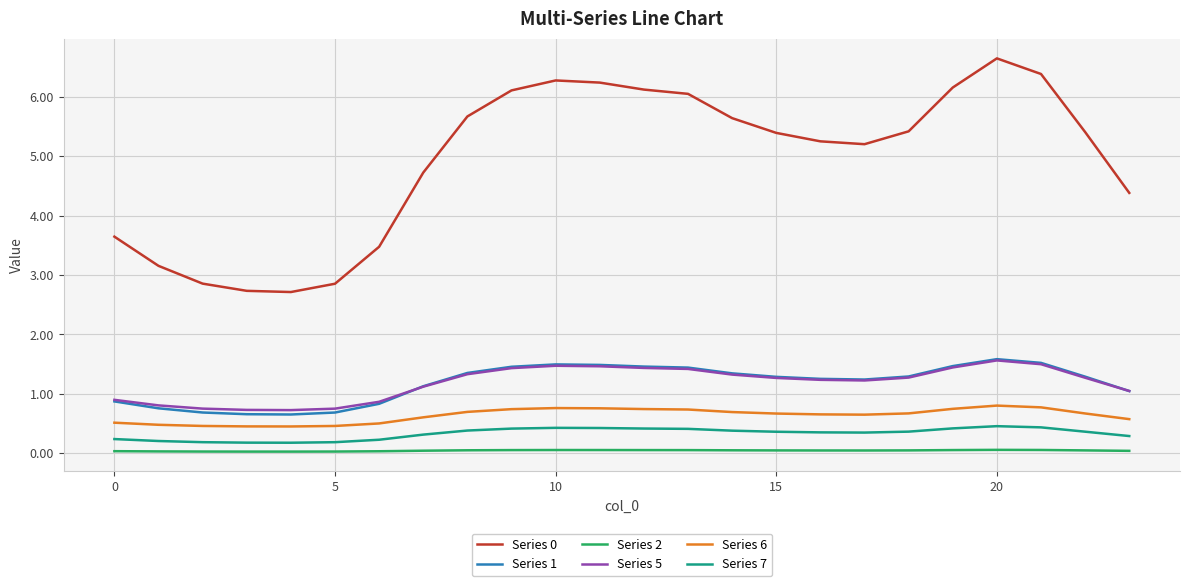

True or false: Series 1 and Series 0 cross at least once.

False